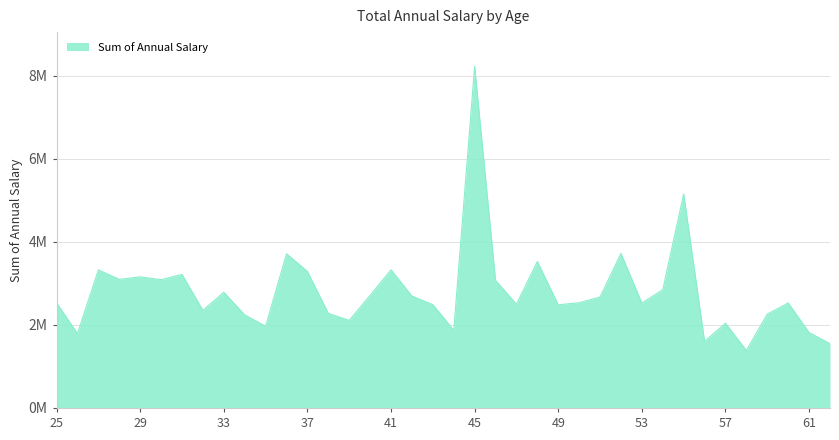

Does the chart have visible grid lines?

Yes